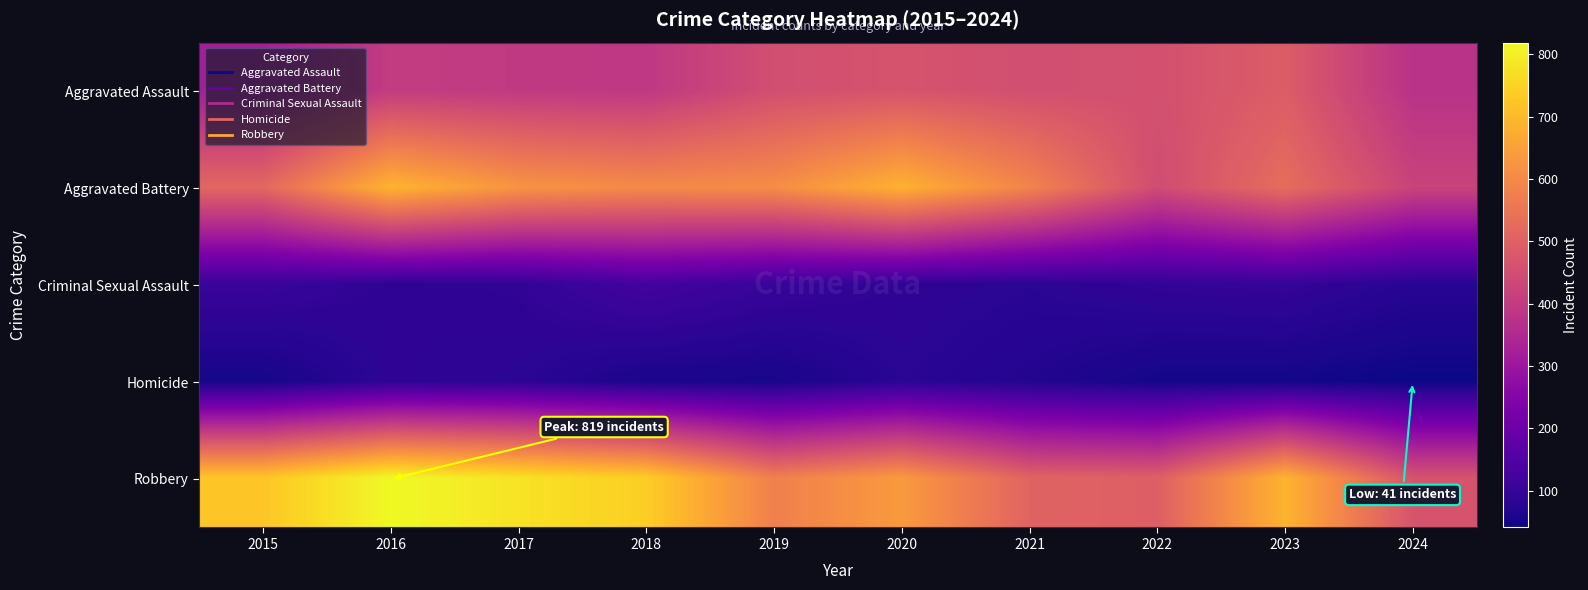

At which category is the sum across all series the highest?

2016